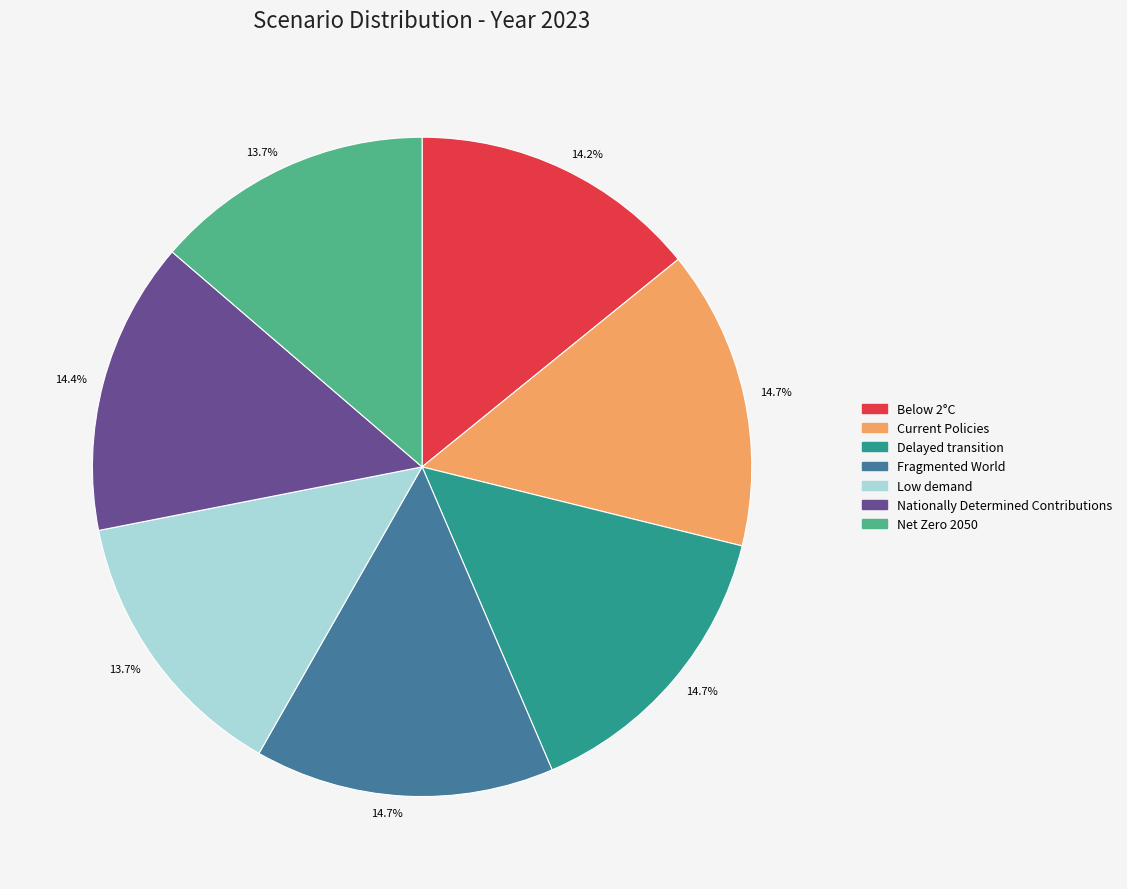

To the nearest percent, what is the average slice percentage?

14%